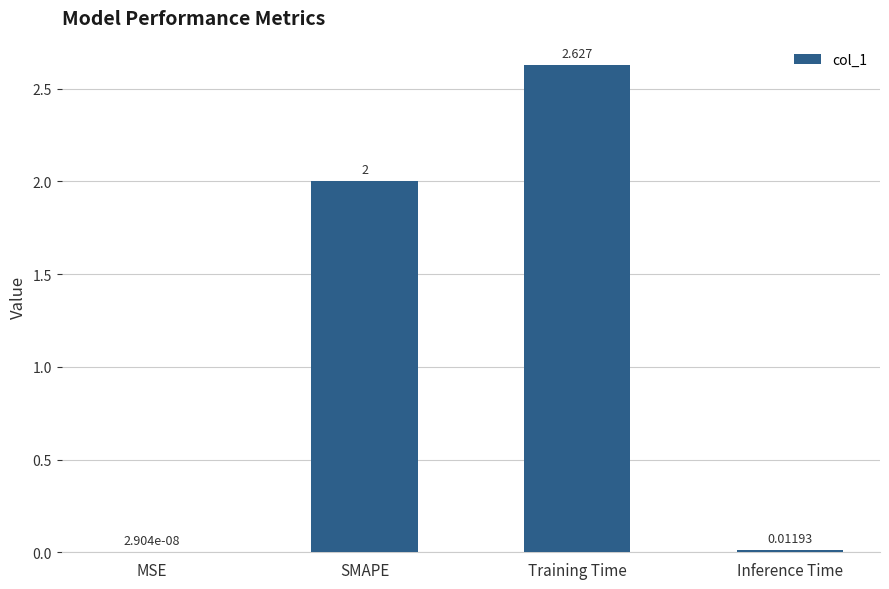

Between MSE and Training Time, which is larger?

Training Time